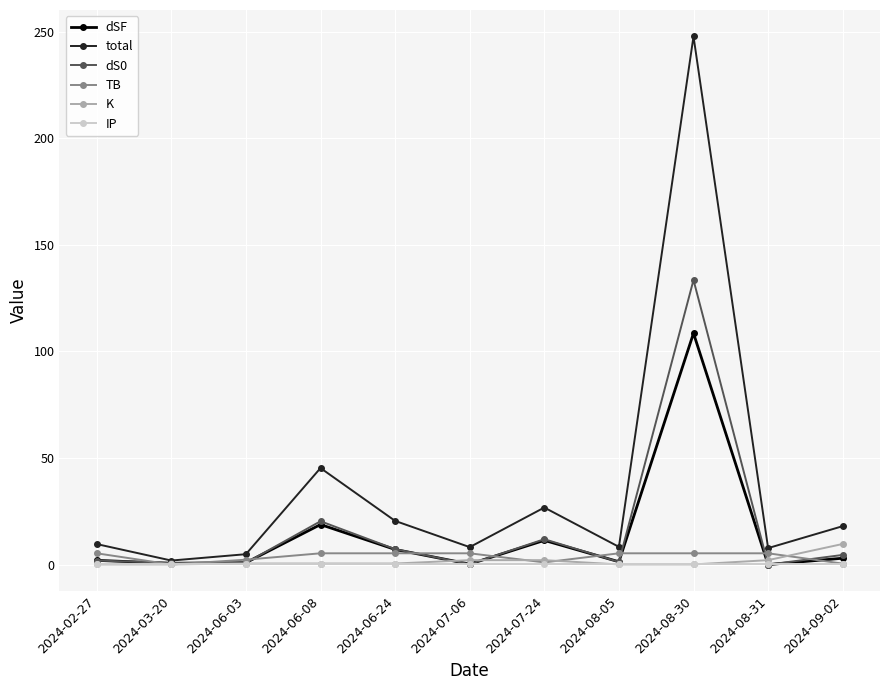

Is it true that TB equals 5.3 at 2024-07-06?

True